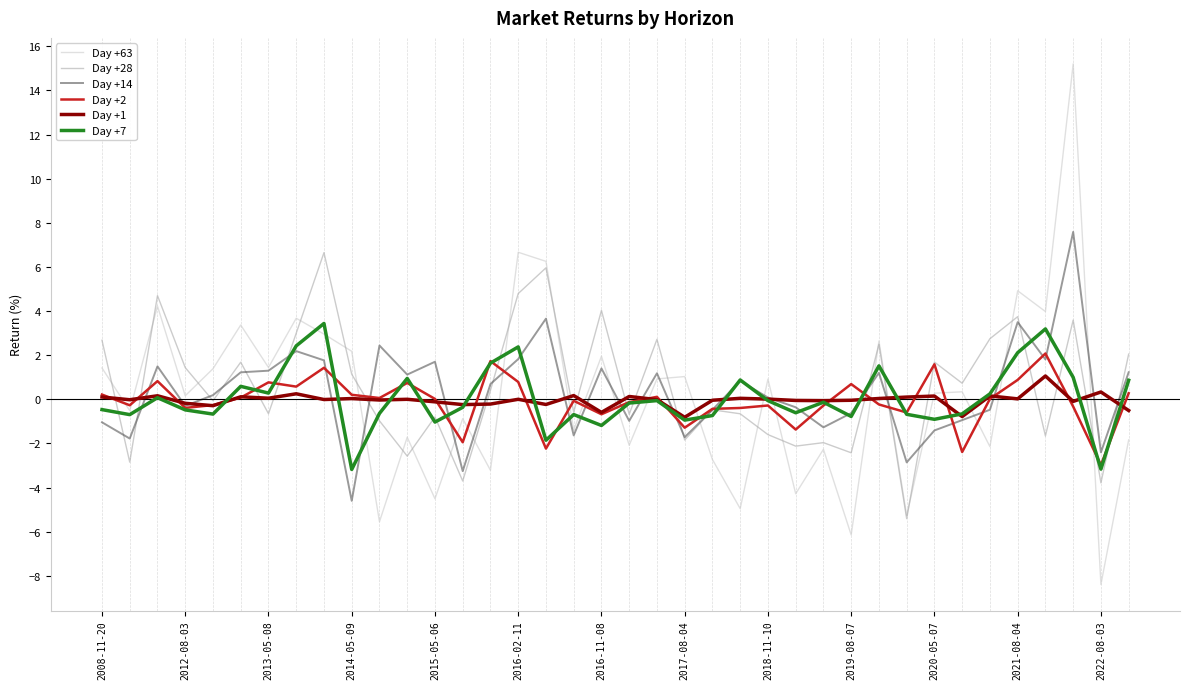

Which series has the largest range (max minus min)?

Day +63